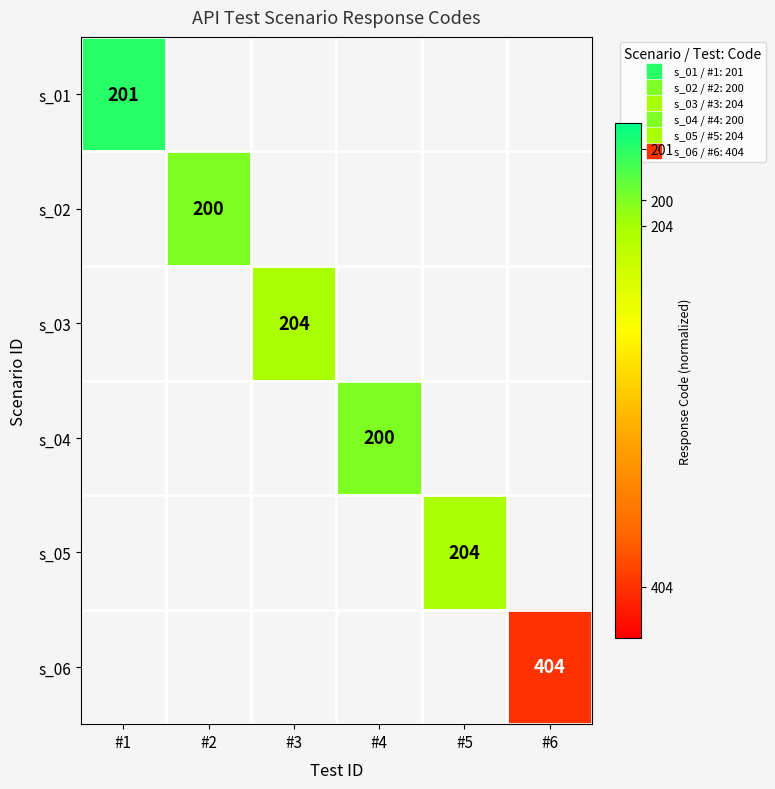

Which series has the largest range (max minus min)?

s_01